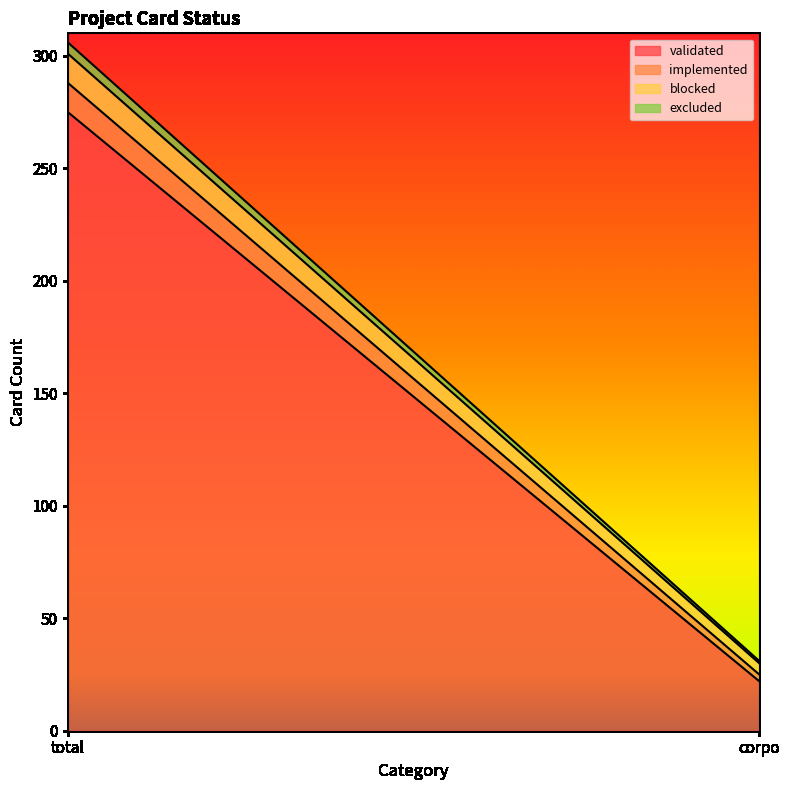

How many values in the excluded series are below 5?

1